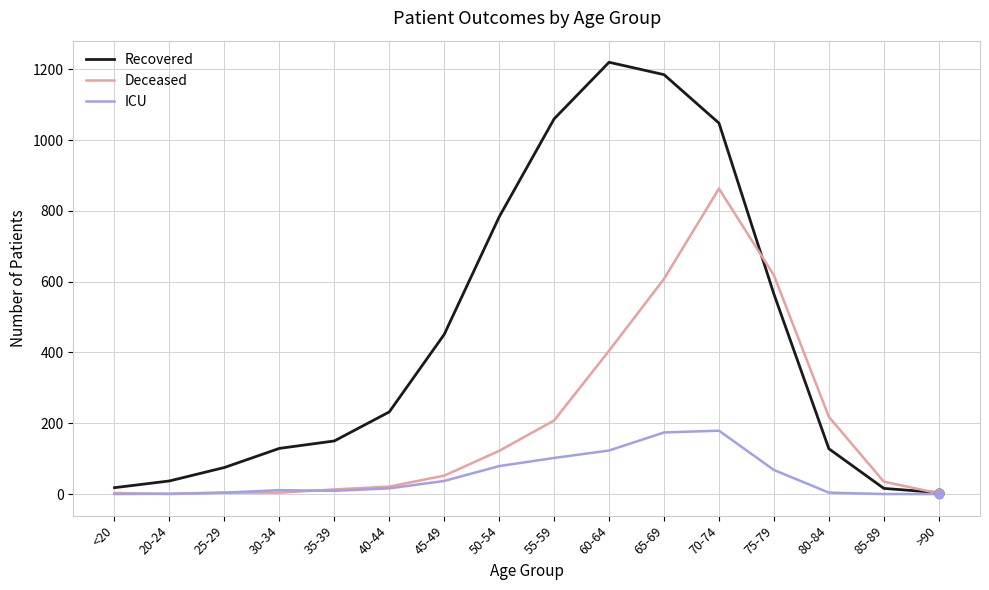

What are all the series names shown in the legend?

Recovered, Deceased, ICU